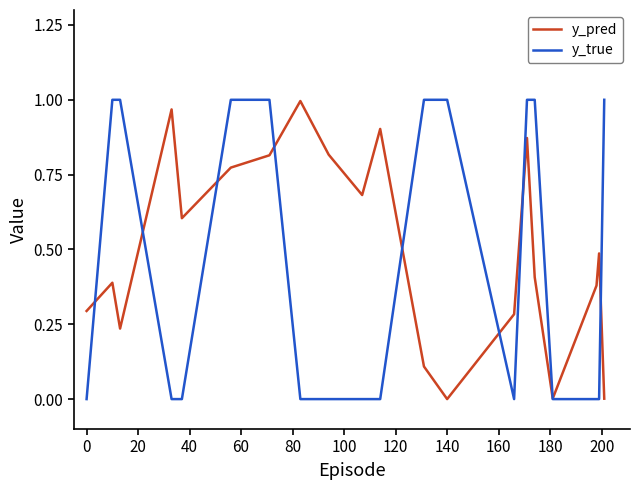

Which series has the largest range (max minus min)?

y_true